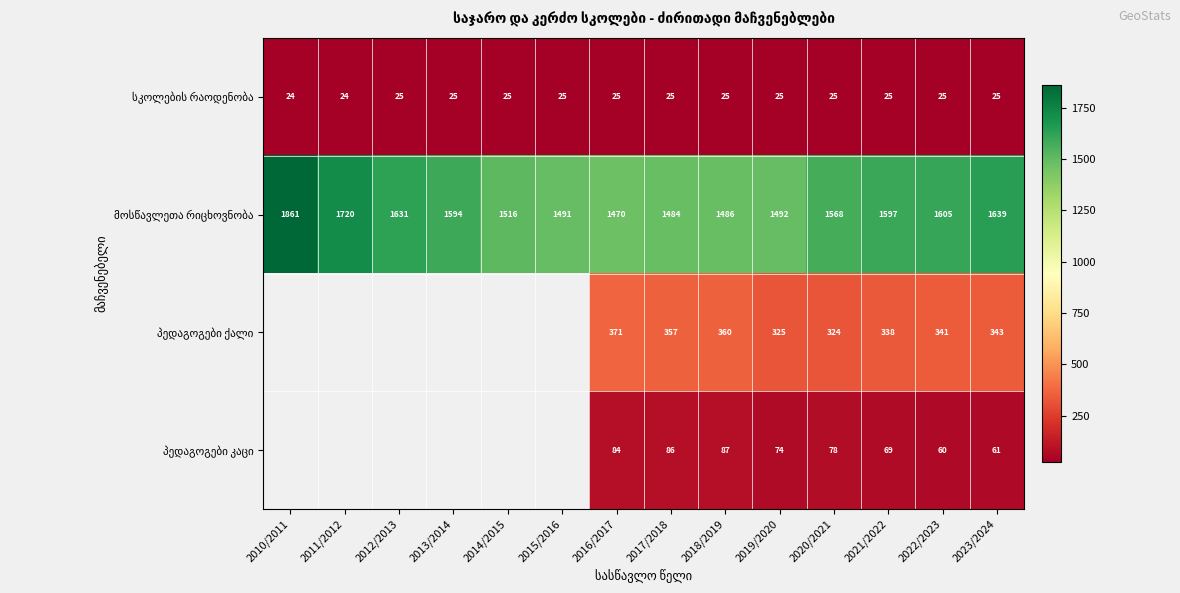

What is the difference between the highest and lowest values at 2019/2020?

1467